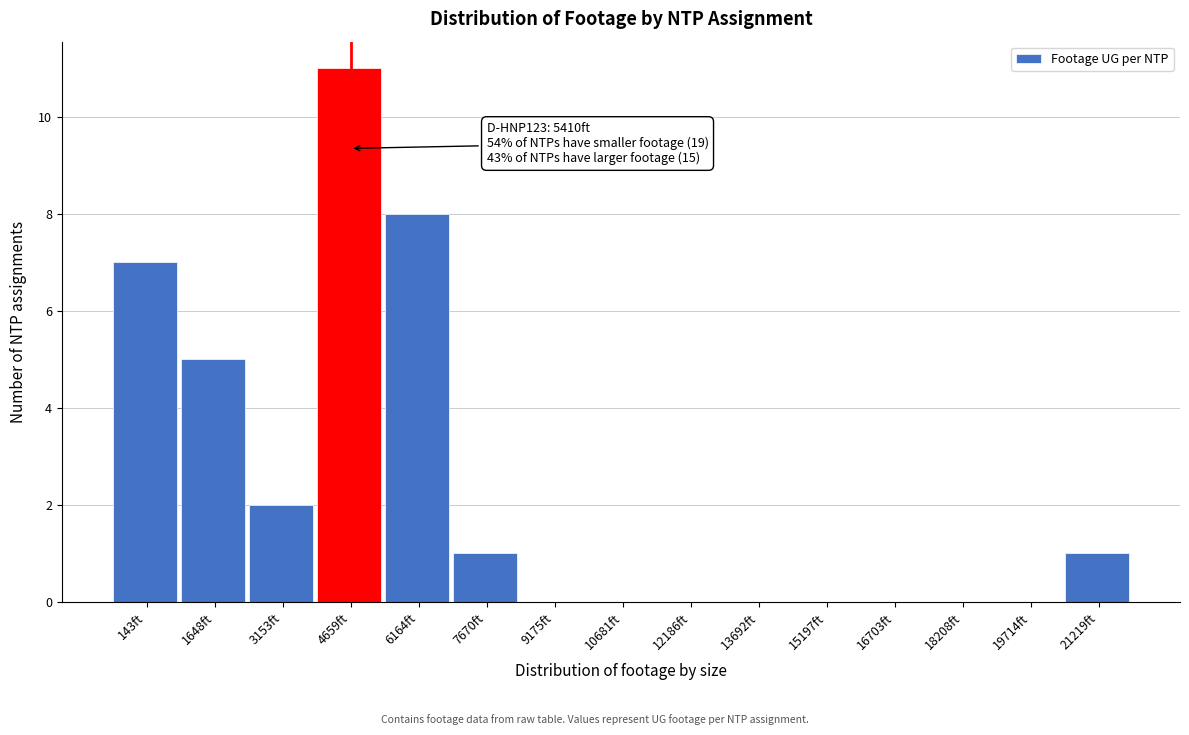

Reading left to right, list all the values displayed in this chart.

143ft=7	1648ft=5	3153ft=2	4659ft=11	6164ft=8	7670ft=1	9175ft=0	10681ft=0	12186ft=0	13692ft=0	15197ft=0	16703ft=0	18208ft=0	19714ft=0	21219ft=1